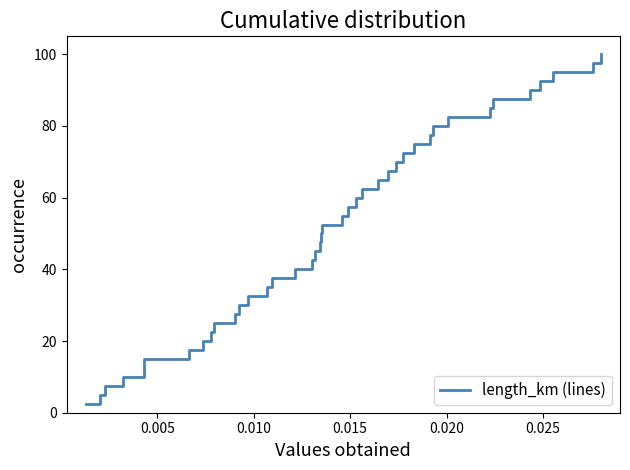

What is the difference between the maximum and minimum values?

97.5